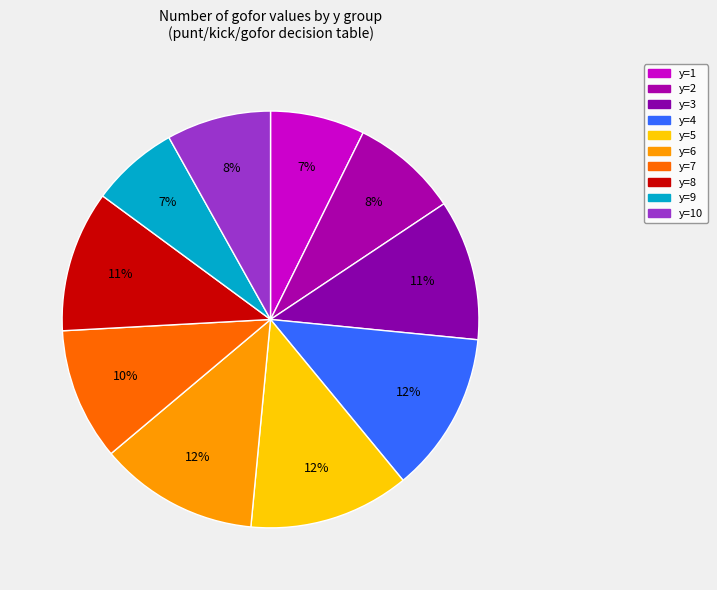

How many slices are in this pie chart?

10